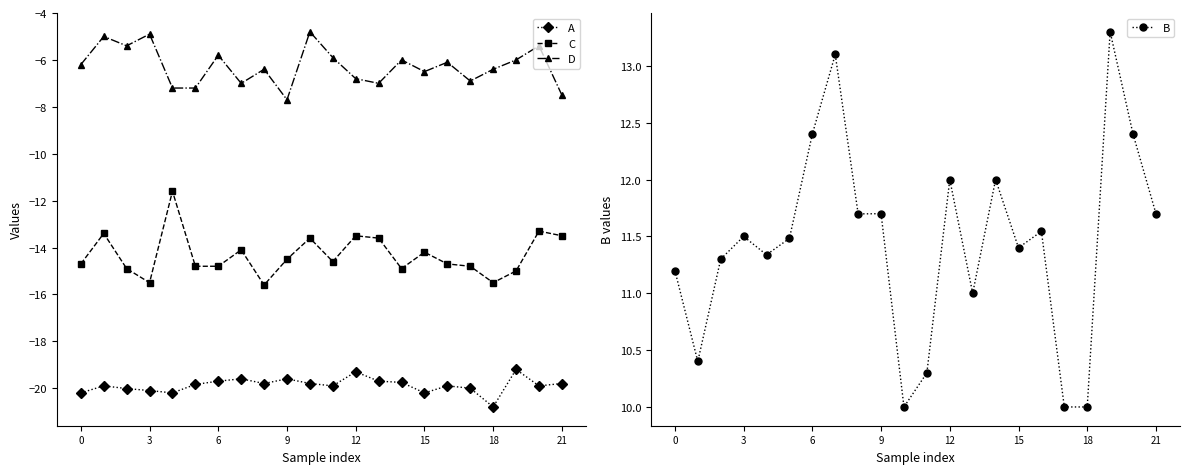

What is the label of the 6th point from the right?

16